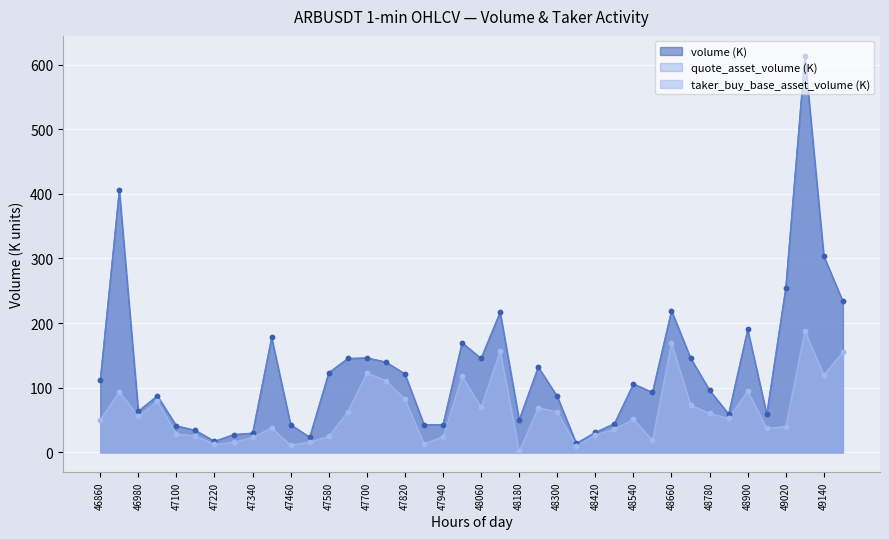

What is the total value across all series at 48900?

475.8